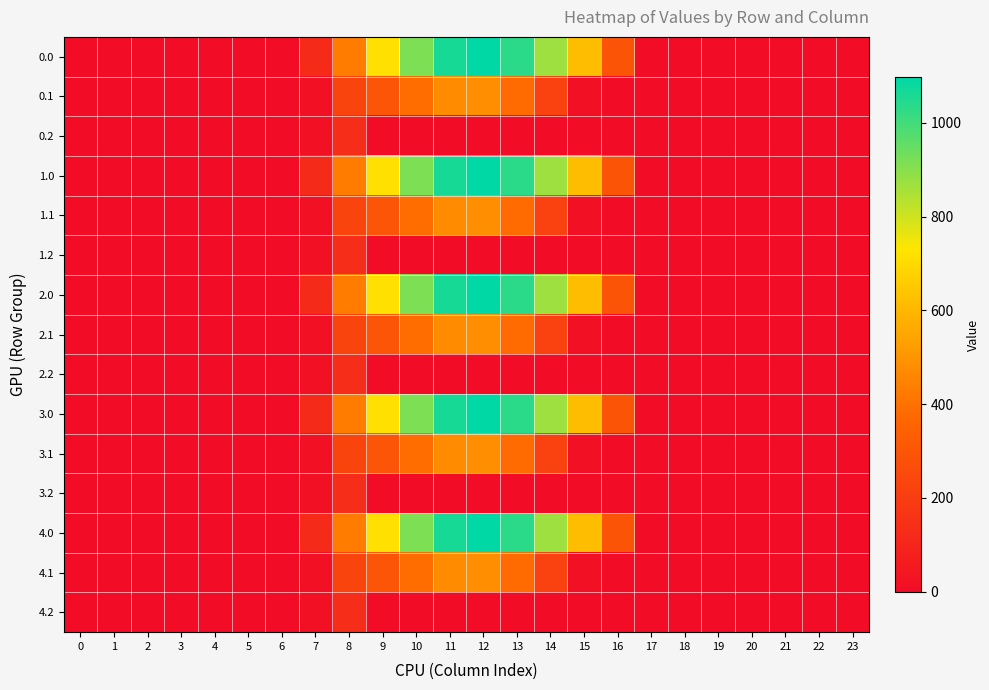

At which category is the sum across all series the highest?

12